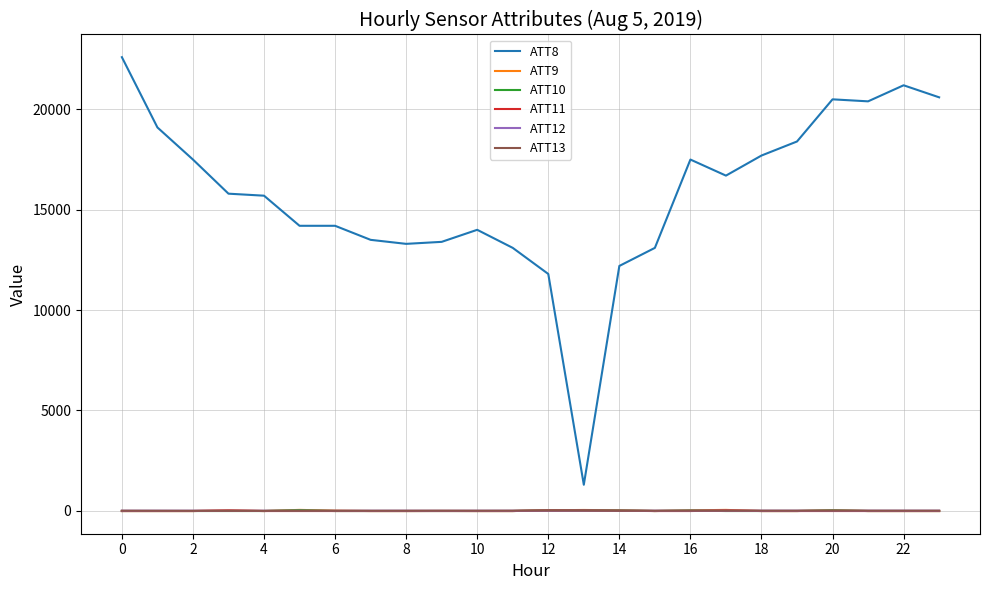

True or false: ATT11 and ATT8 cross at least once.

False